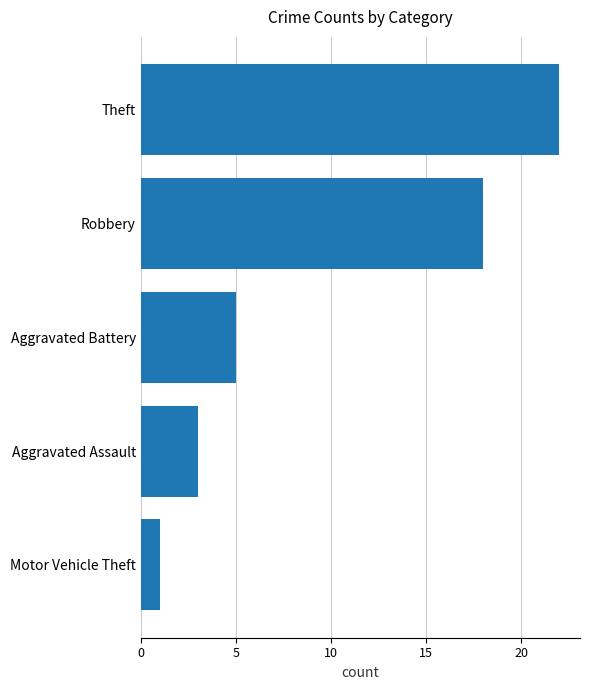

At which label is the value closest to 11?

Aggravated Battery